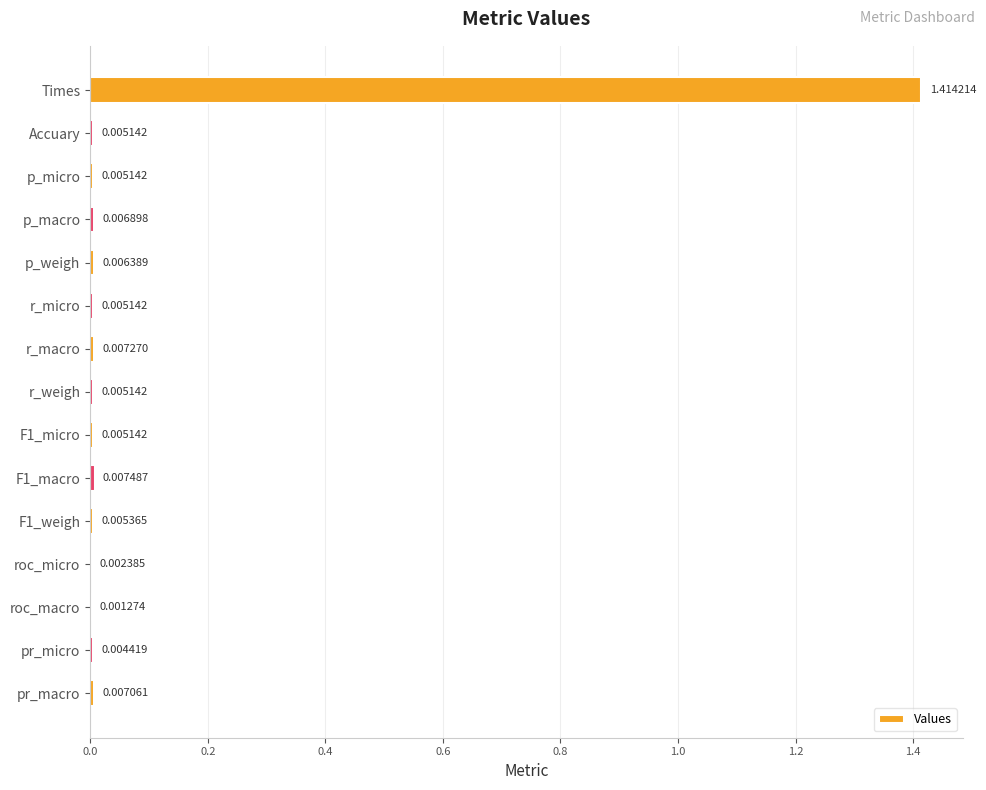

What is the average value?

0.1